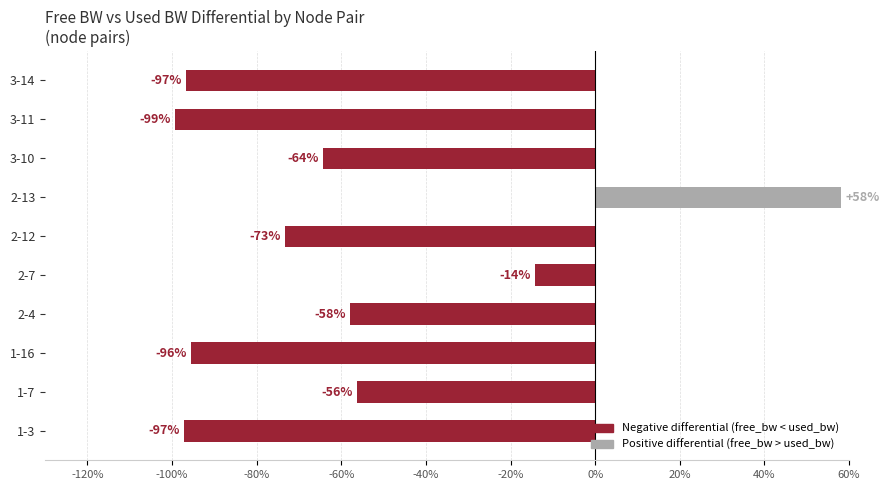

What is the difference between the values at 1-7 and 2-7?

42.0